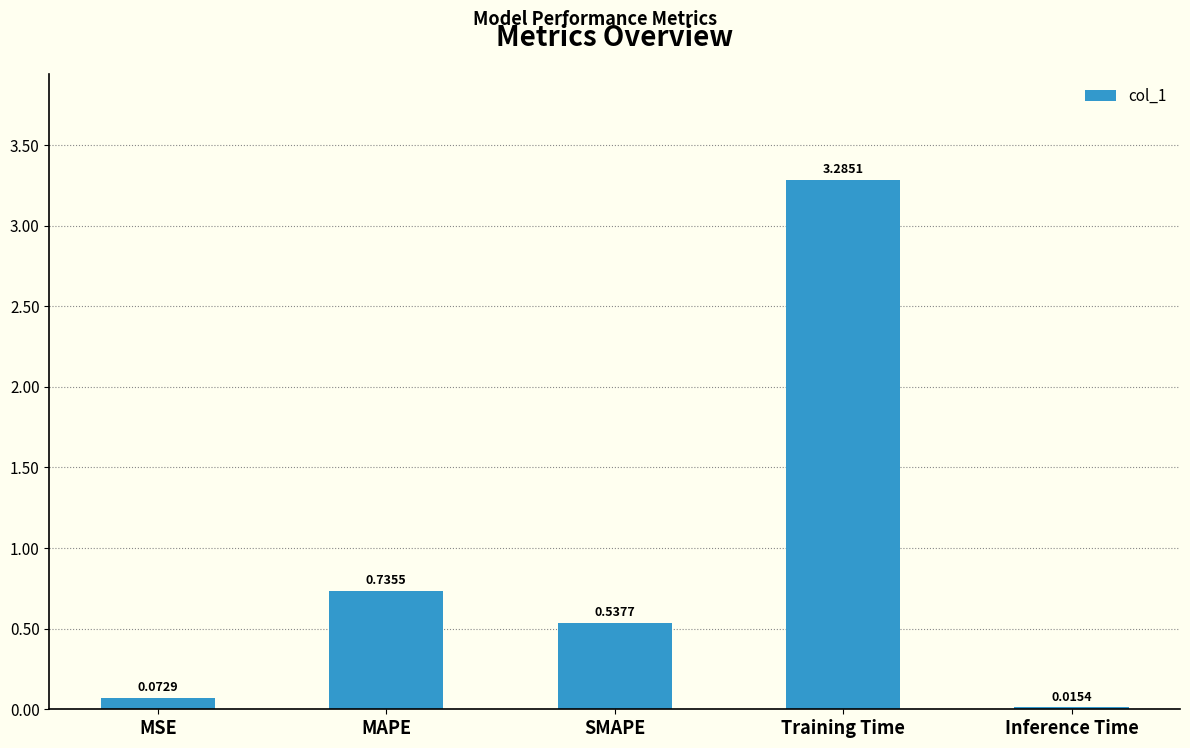

What is the difference between the values at Training Time and MSE?

3.2